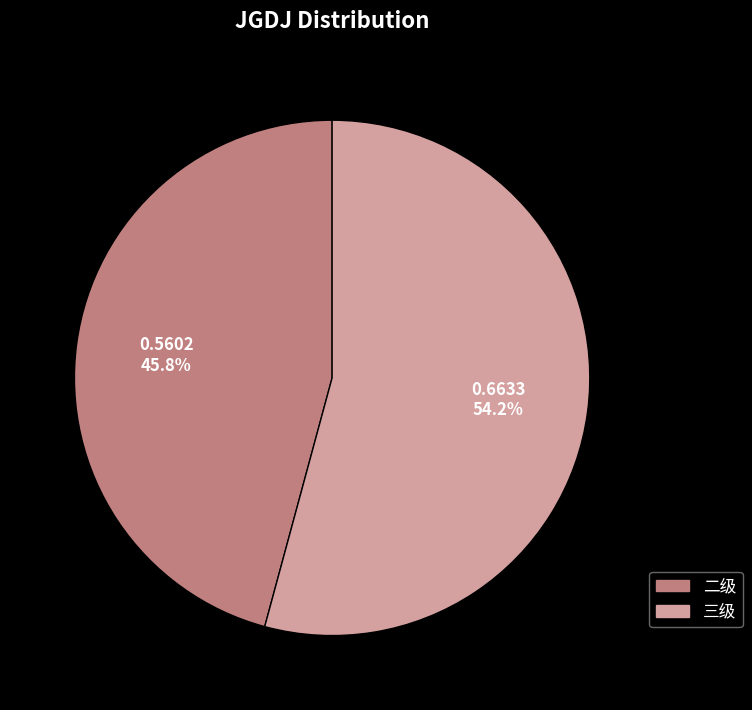

What is the largest slice in the pie chart?

三级